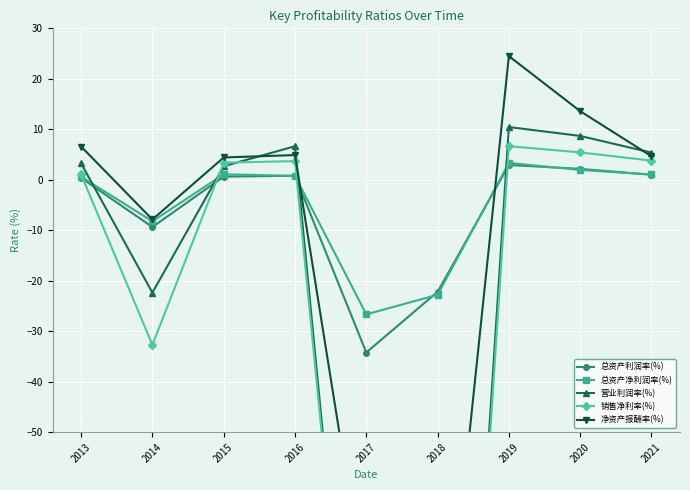

After their last crossing, which series has the higher values: 总资产净利润率(%) or 营业利润率(%)?

营业利润率(%)